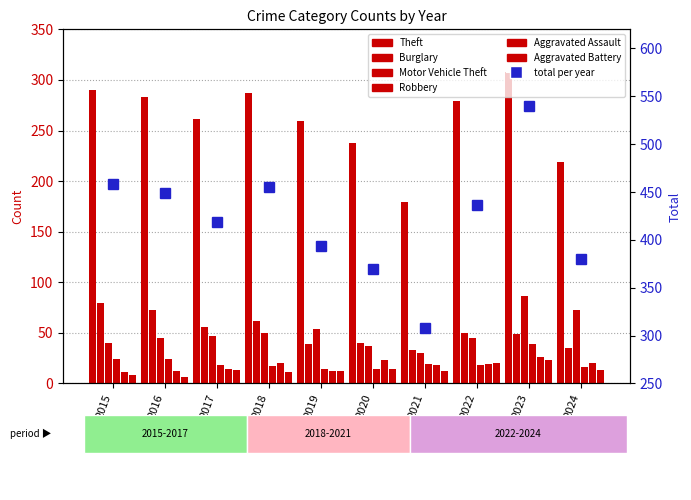

Reading right to left, list all the values displayed in this chart.

Theft: 219	308	279	179	238	259	287	261	283	290
Burglary: 35	49	50	33	40	39	62	56	73	80
Motor Vehicle Theft: 73	86	45	30	37	54	50	47	45	40
Robbery: 16	39	18	19	14	14	17	18	24	24
Aggravated Assault: 20	26	19	18	23	12	20	14	12	11
Aggravated Battery: 13	23	20	12	14	12	11	13	6	8